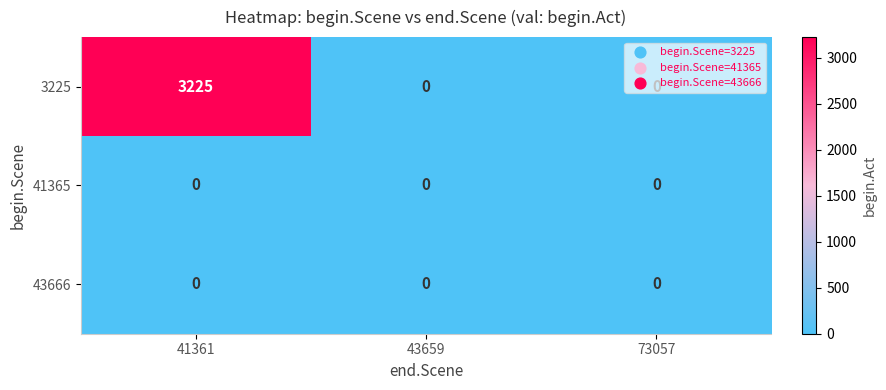

At which category does the chart reach its peak across all series?

41361